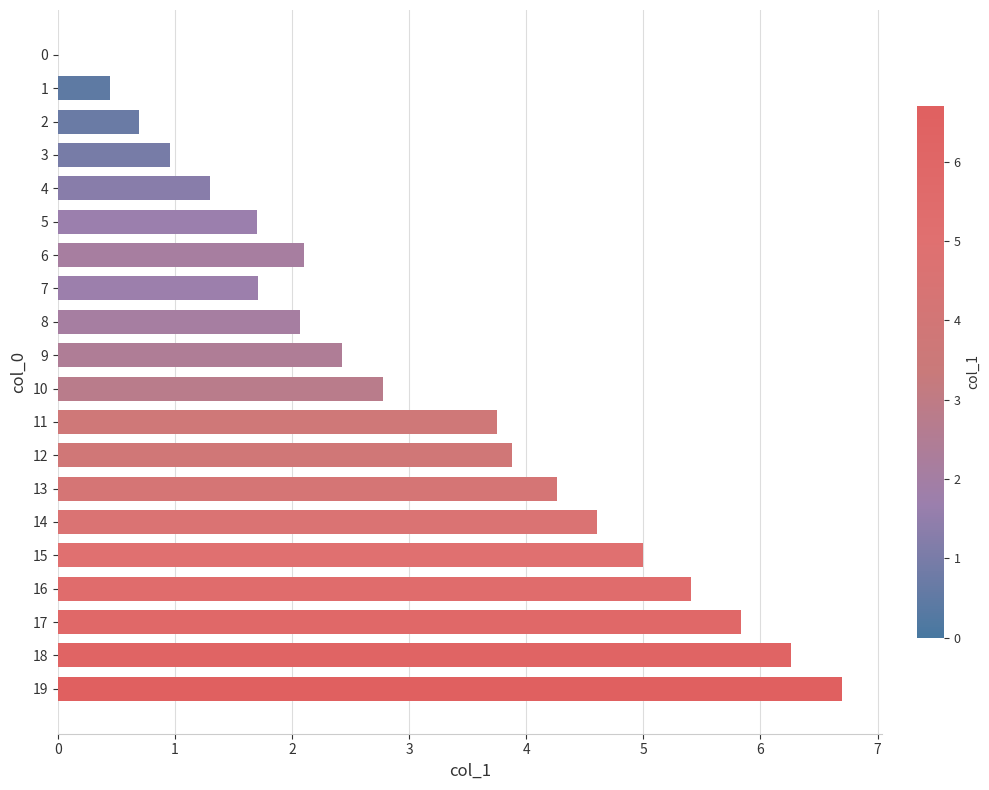

The value at 12 is 5.4. True or false?

False